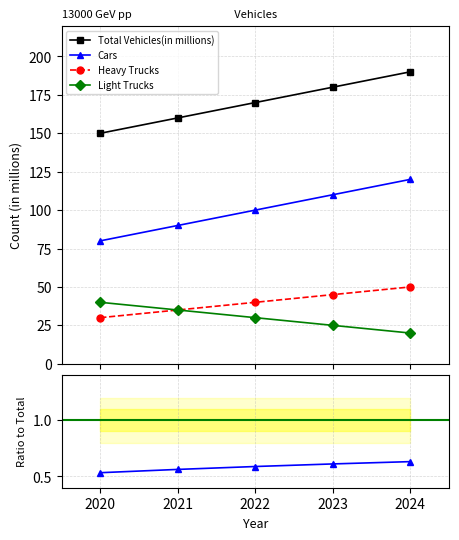

True or false: Total Vehicles(in millions) and Cars cross at least once.

False